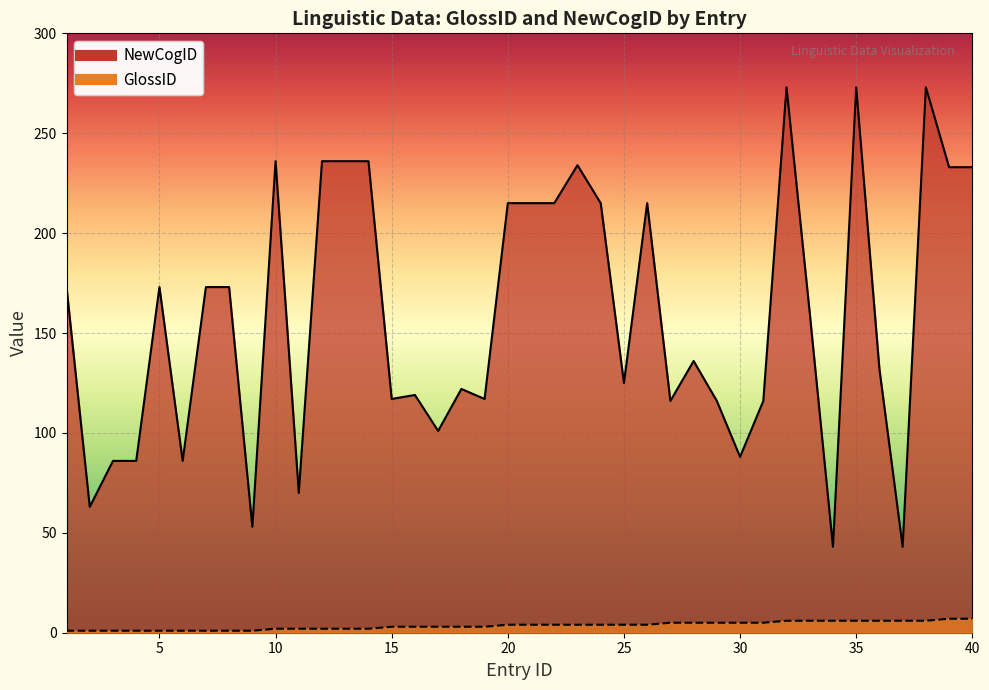

Where does the NewCogID series first go above 160?

1